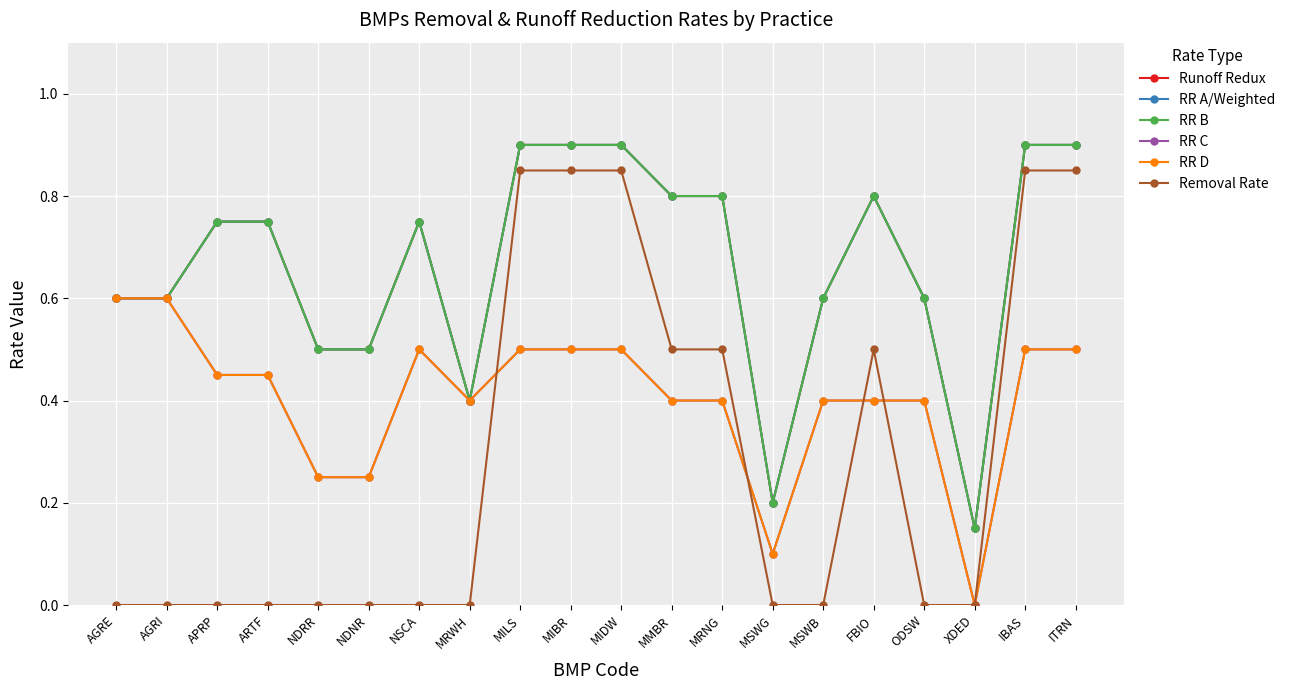

Does the chart have visible grid lines?

Yes